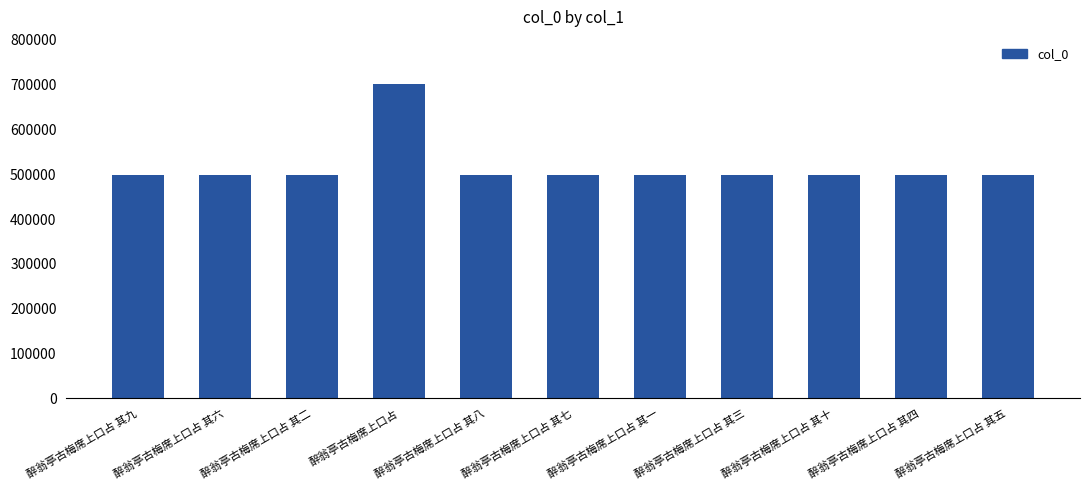

True or false: the data shows 799438 at 醉翁亭古梅席上口占 其三.

False